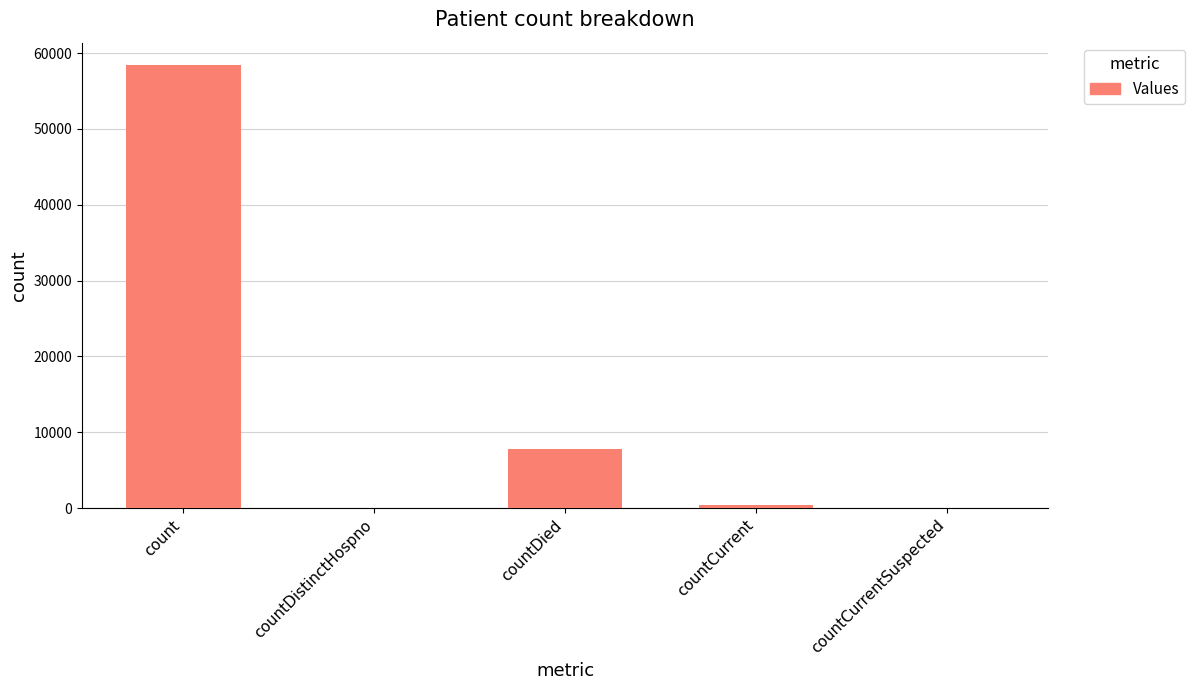

What is the sum of the values at countDistinctHospno and count?

58460